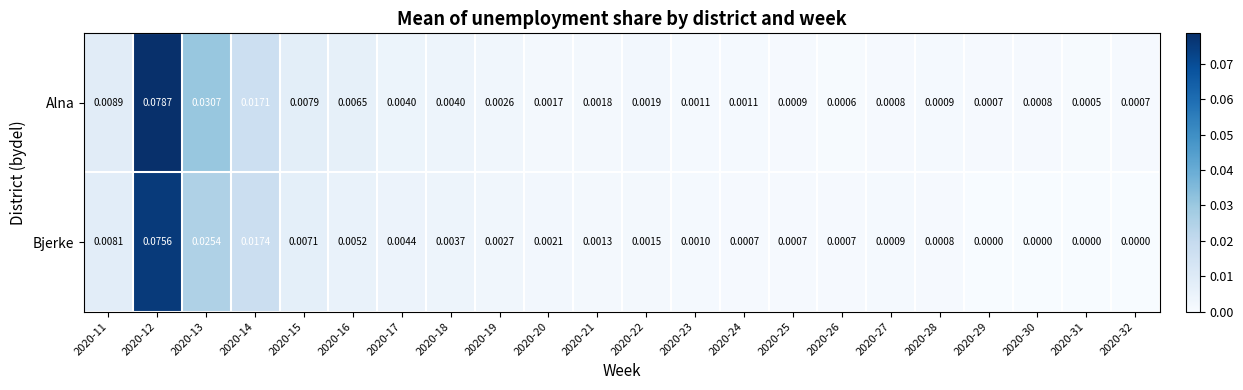

Which series has the largest range (max minus min)?

Alna